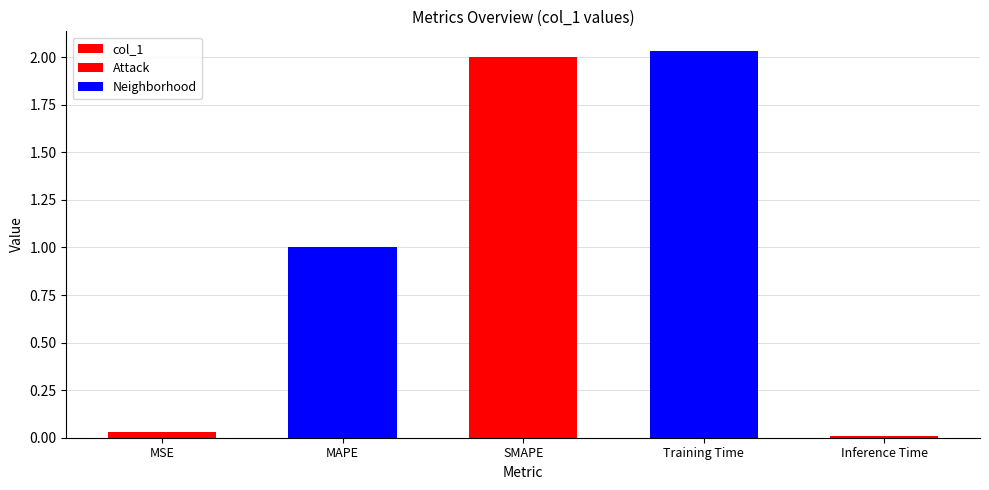

What value does the data have at MAPE?

1.0